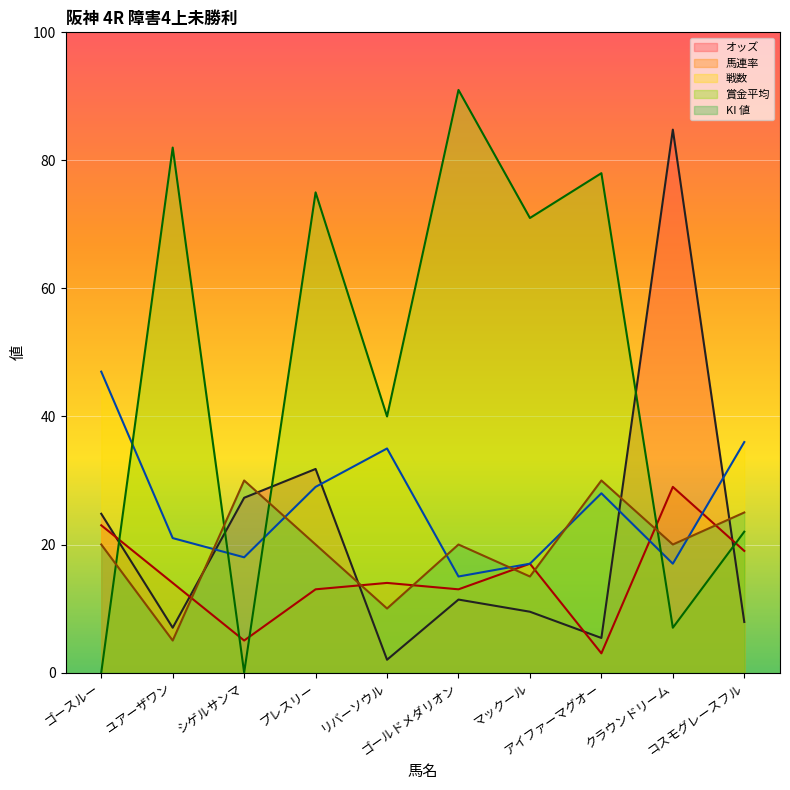

What is the total value across all series at ゴールドメダリオン?

150.4